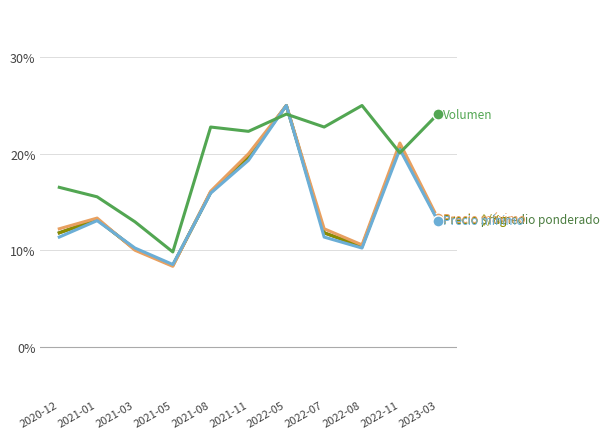

What is the spread (max minus min) of values at 2022-11?

1.0